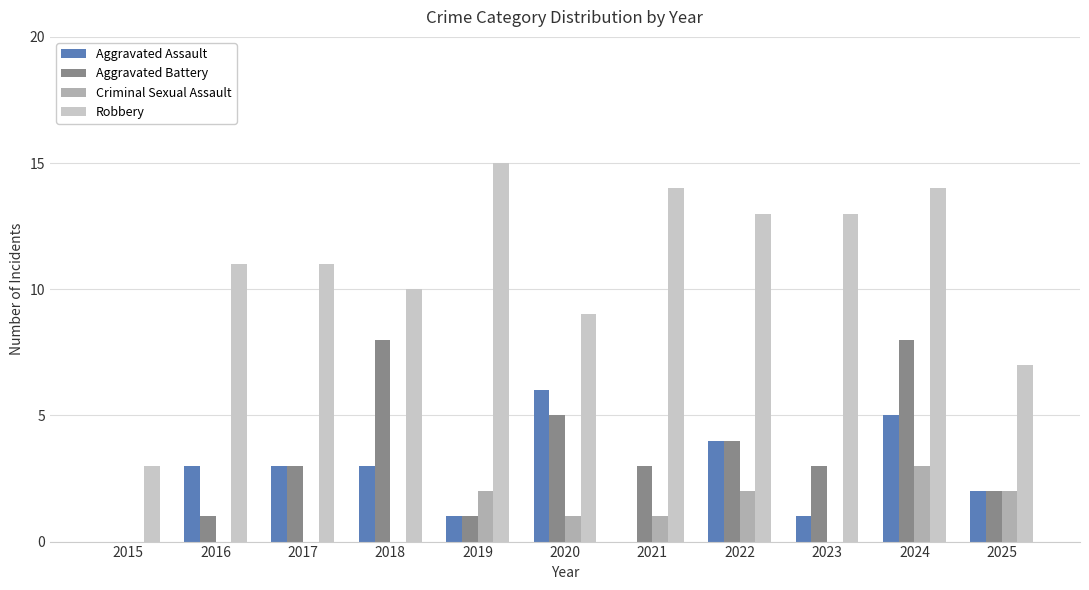

What is the approximate value of Aggravated Assault at 2024?

5